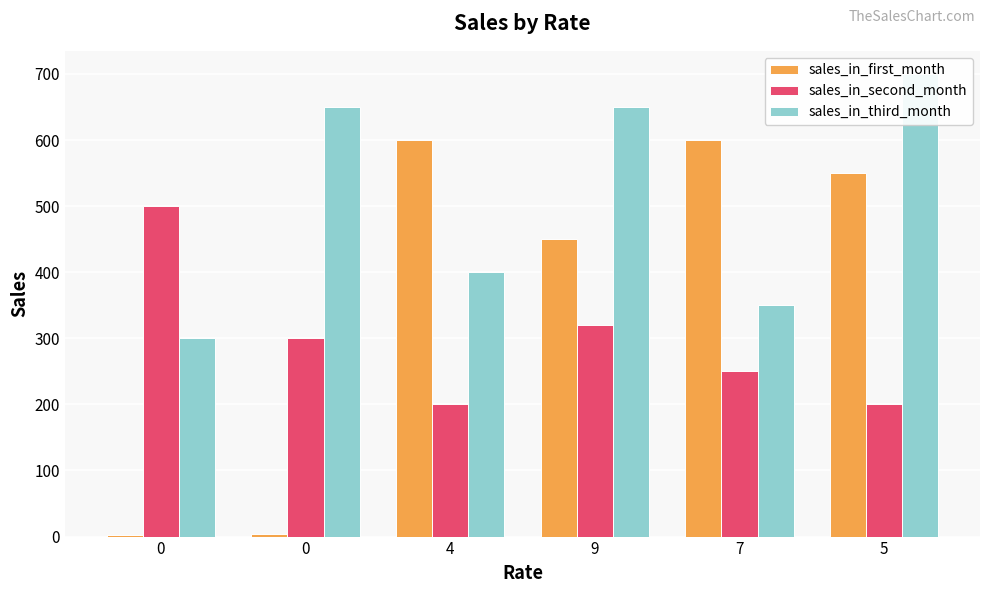

Between 5 and 0, which is larger?

5